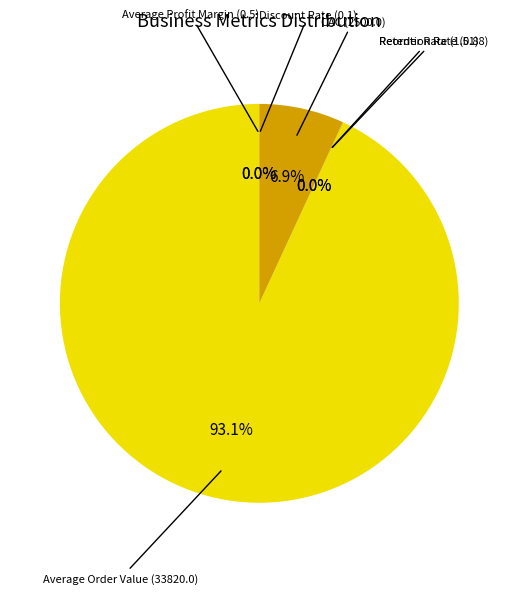

Is there a majority slice in this chart?

Yes